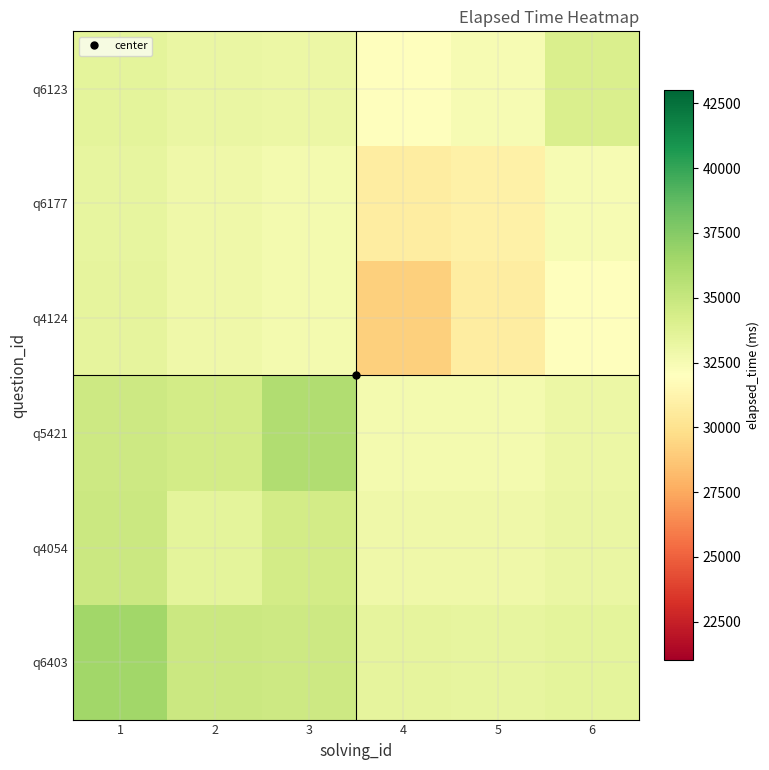

Which series changed the most between 4 and 5?

q4124